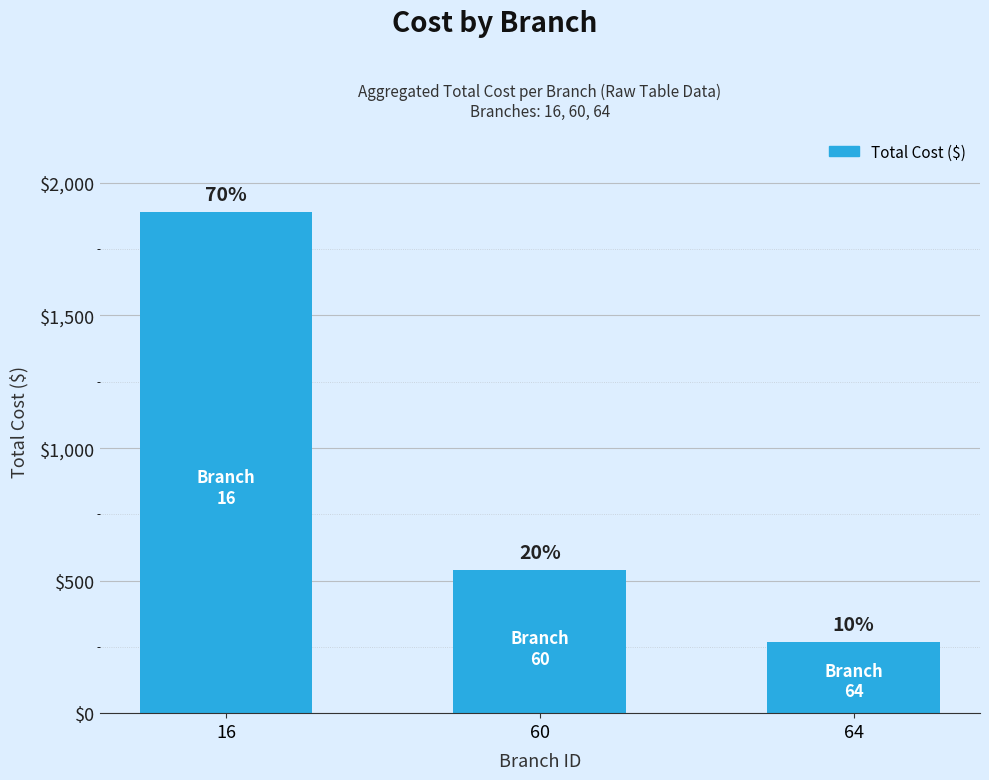

Reading right to left, extract all data points from this chart.

64=270	60=540	16=1890